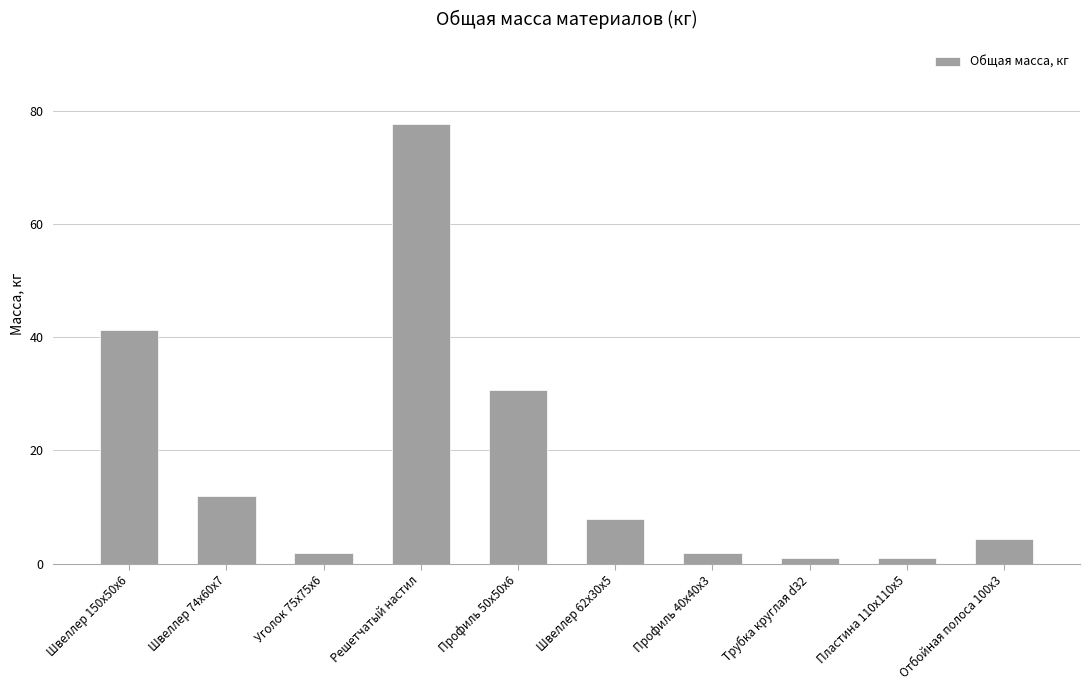

How many values are below 7?

5